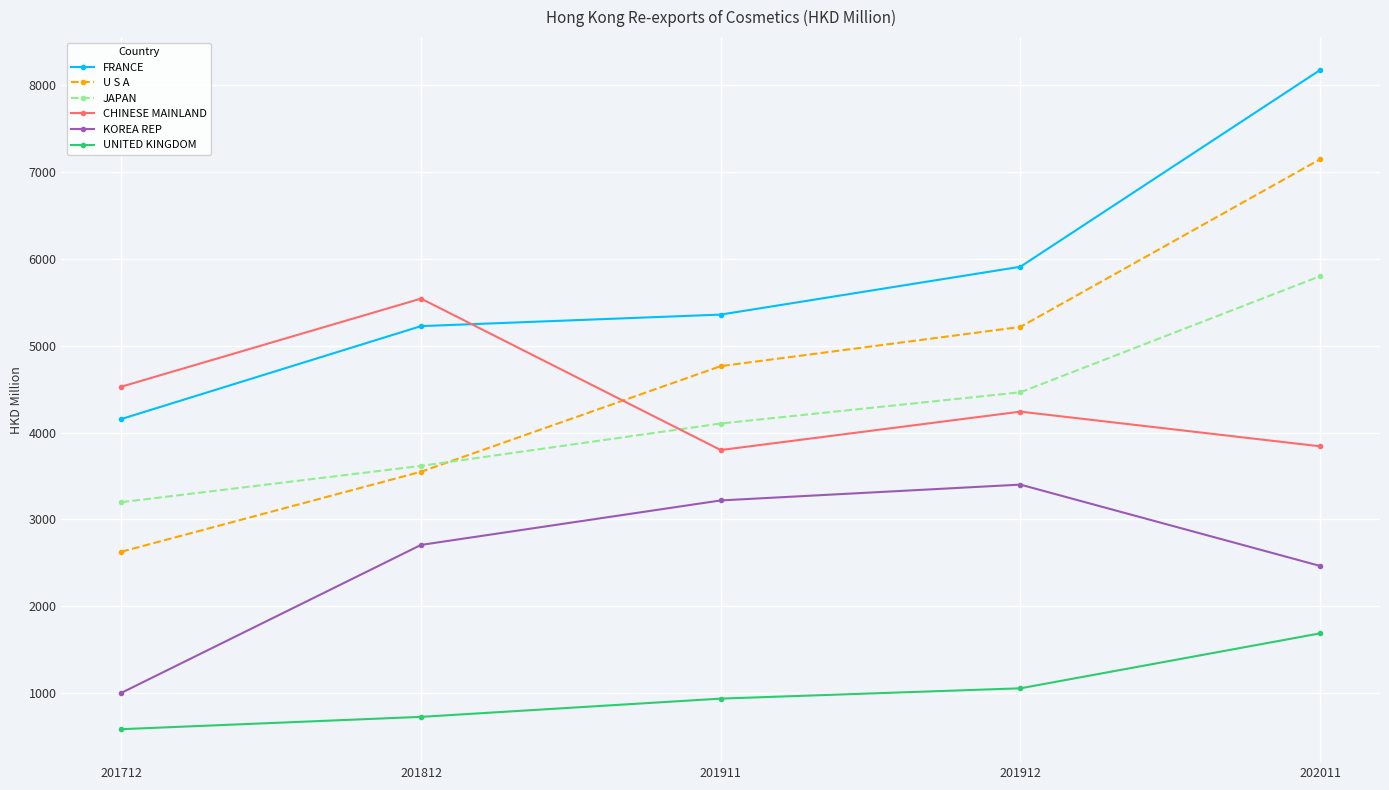

Read the CHINESE MAINLAND value at 201911.

3798.5